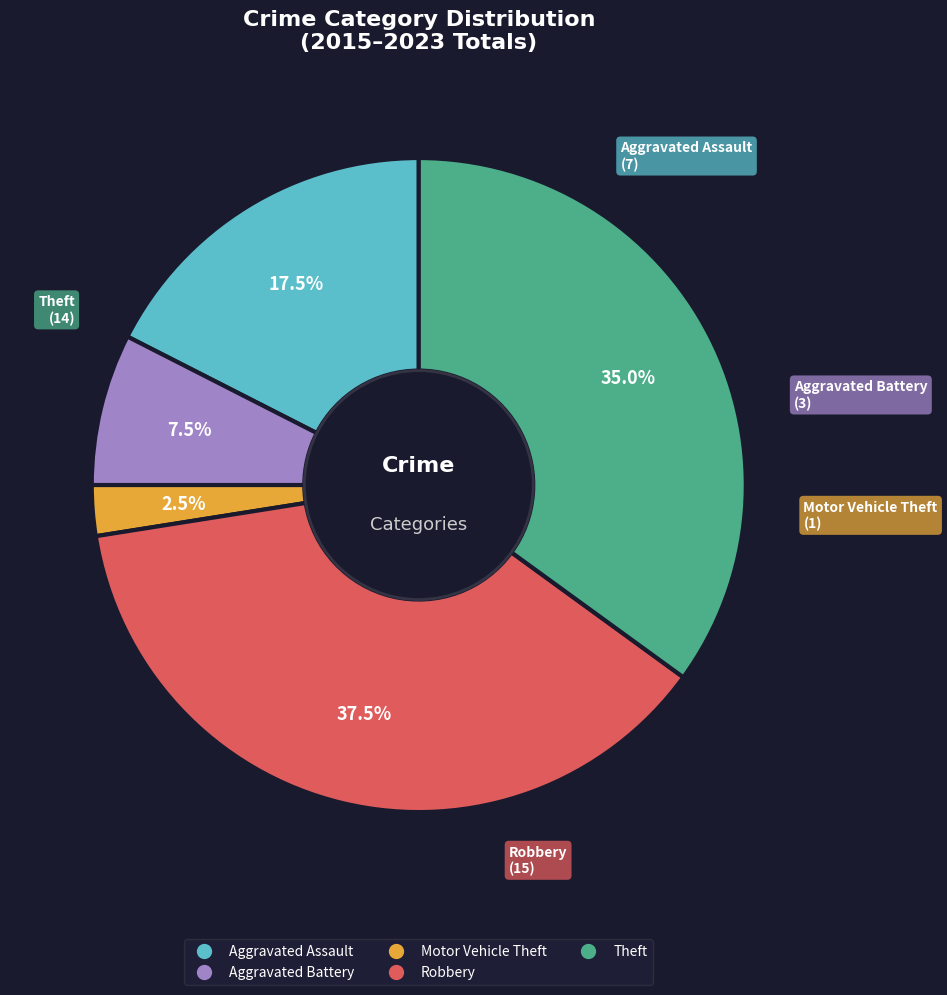

Rank the categories by value from lowest to highest.

Motor Vehicle Theft, Aggravated Battery, Aggravated Assault, Theft, Robbery